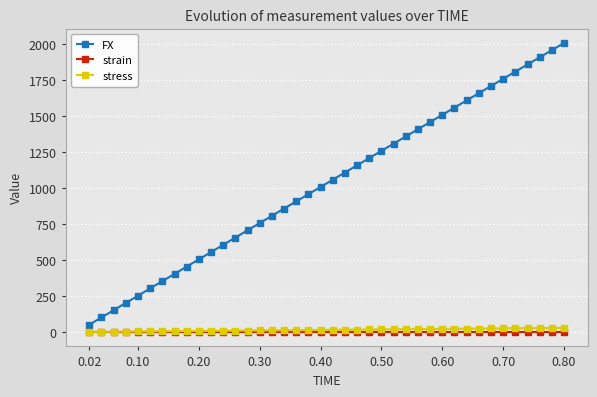

True or false: stress and FX cross at least once.

False